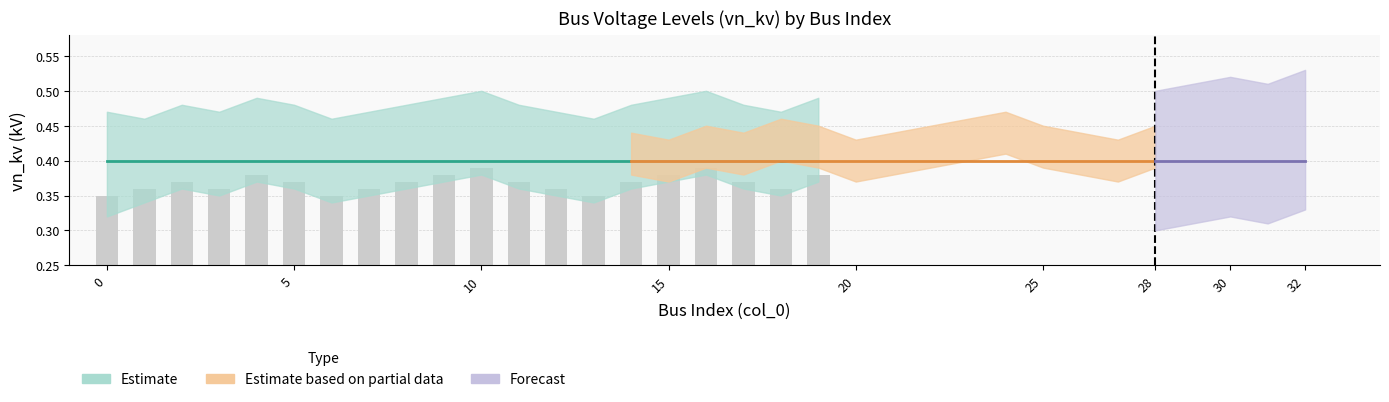

What is the sum of all values?

7.4